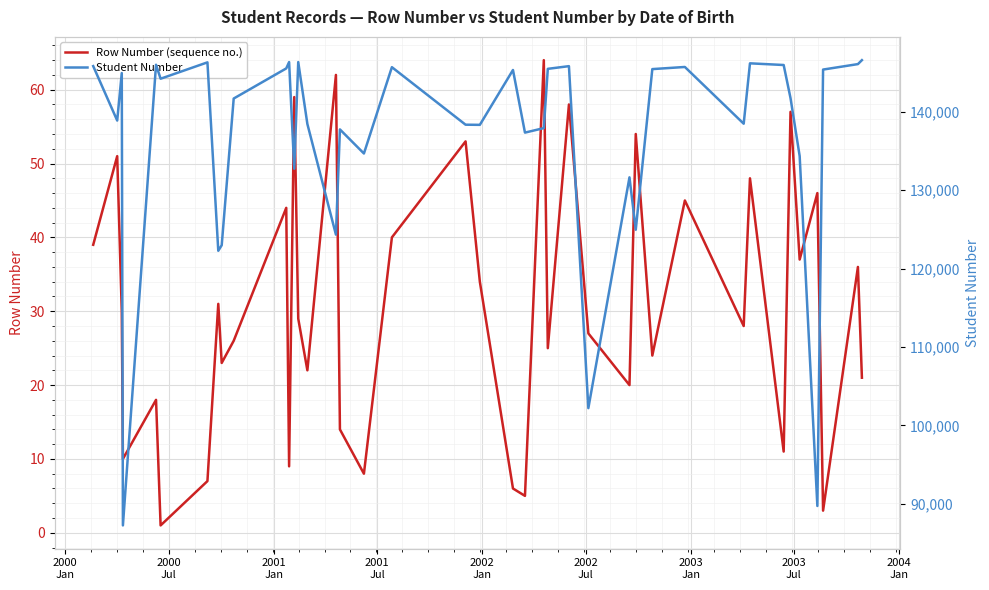

True or false: Row Number (sequence no.) has more than 1 interior local peaks.

True